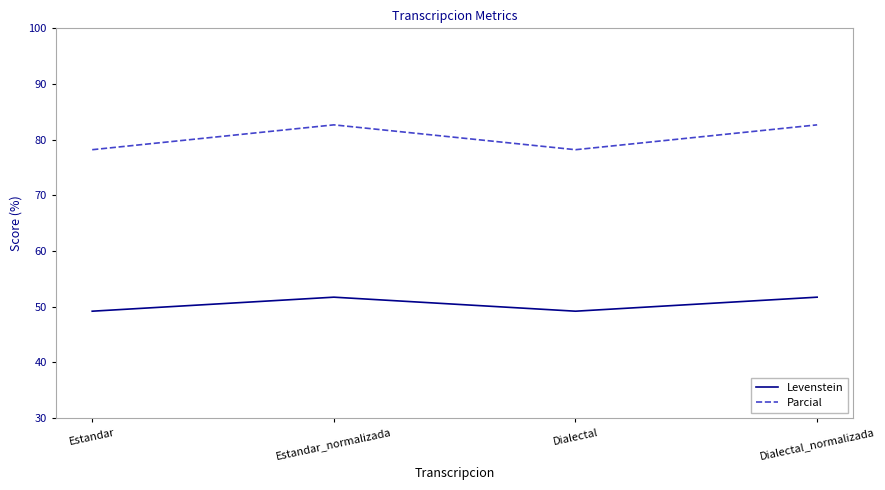

Reading left to right, extract all data points from this chart.

Levenstein: Estandar=49.2	Estandar_normalizada=51.7	Dialectal=49.2	Dialectal_normalizada=51.7
Parcial: Estandar=78.2	Estandar_normalizada=82.7	Dialectal=78.2	Dialectal_normalizada=82.7